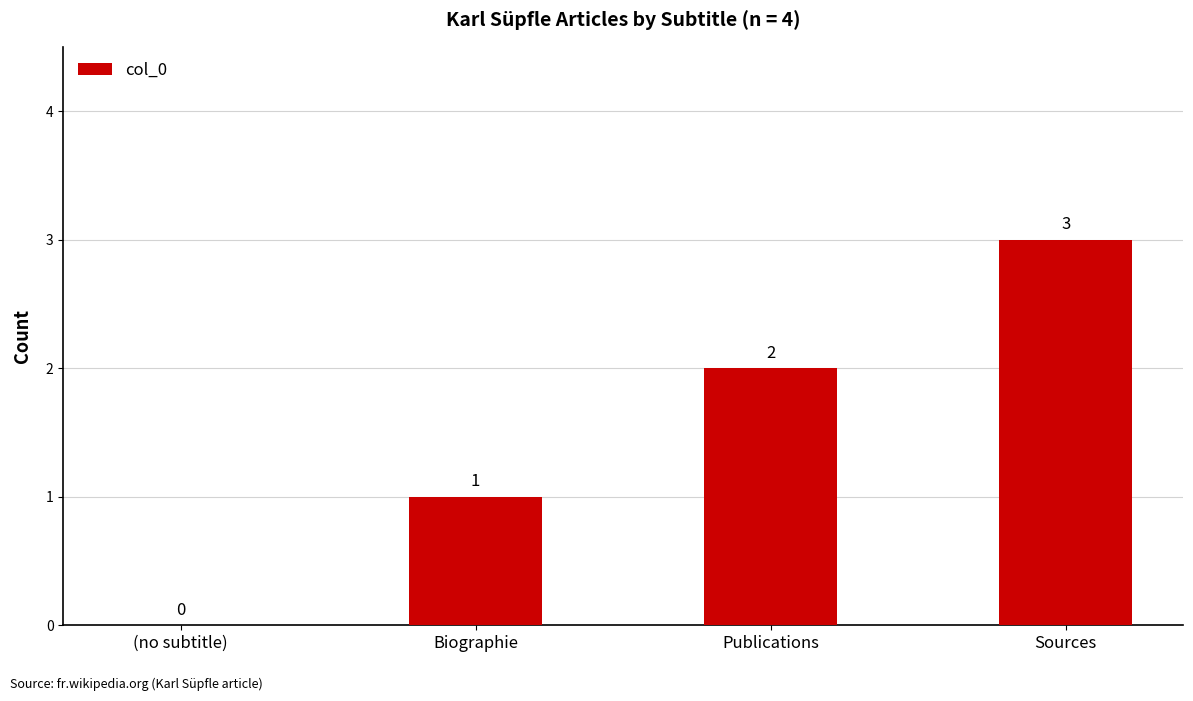

What is the change in value from (no subtitle) to Biographie?

+1